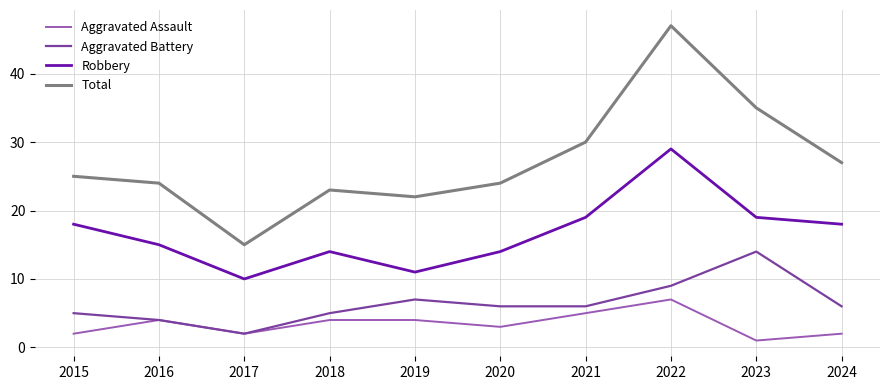

What is the approximate value of Robbery at 2022, to the nearest 10?

30